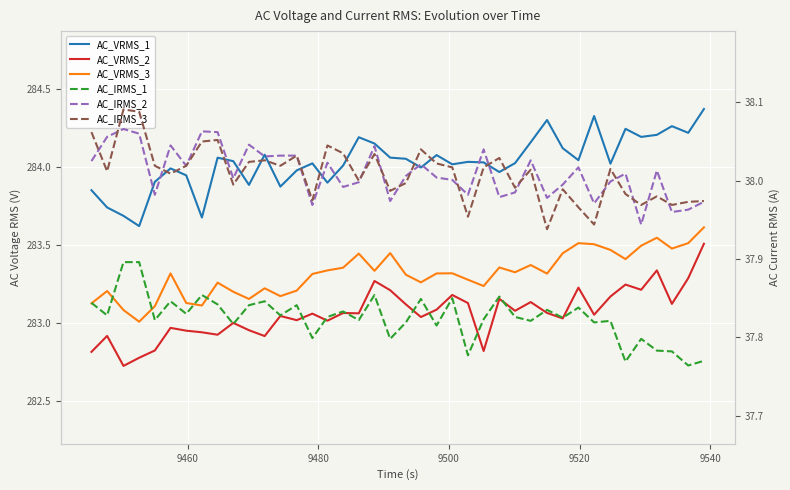

Which series has the largest total across all categories?

AC_VRMS_1